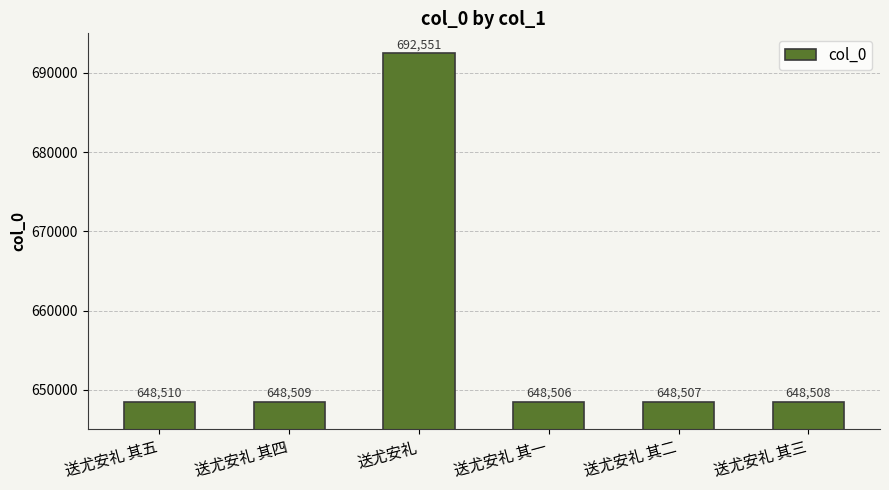

The chart shows a value of 648509 at 送尤安礼 其四. True or false?

True